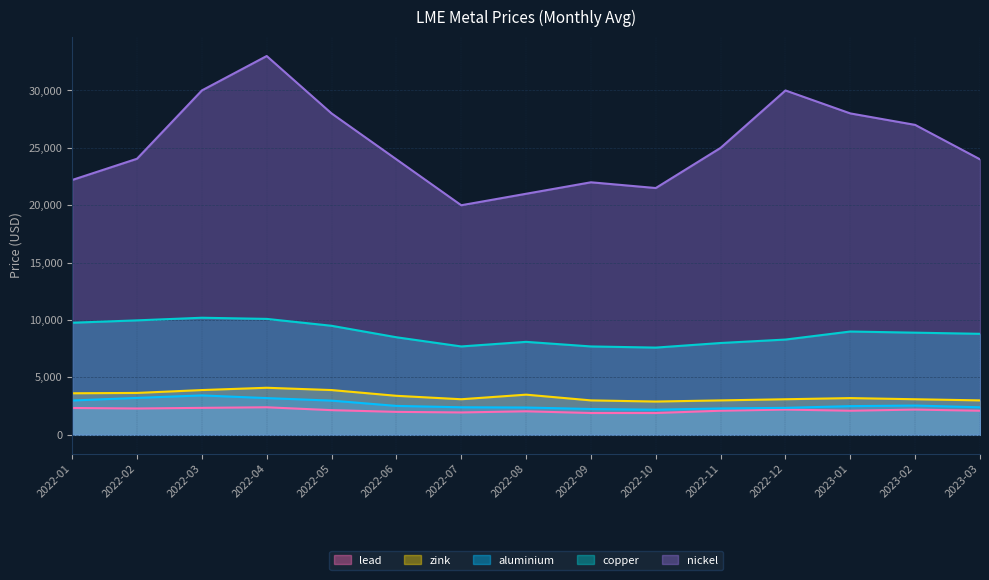

Rank the series at 2022-09 from lowest to highest value.

lead, aluminium, zink, copper, nickel